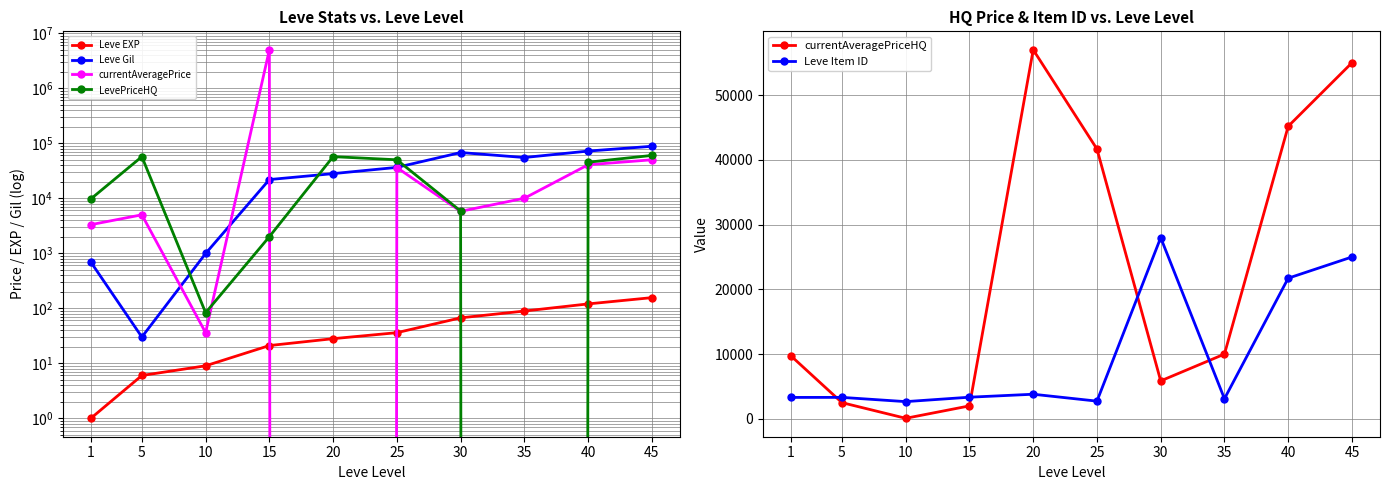

Which label corresponds to the smallest value in the chart?

20